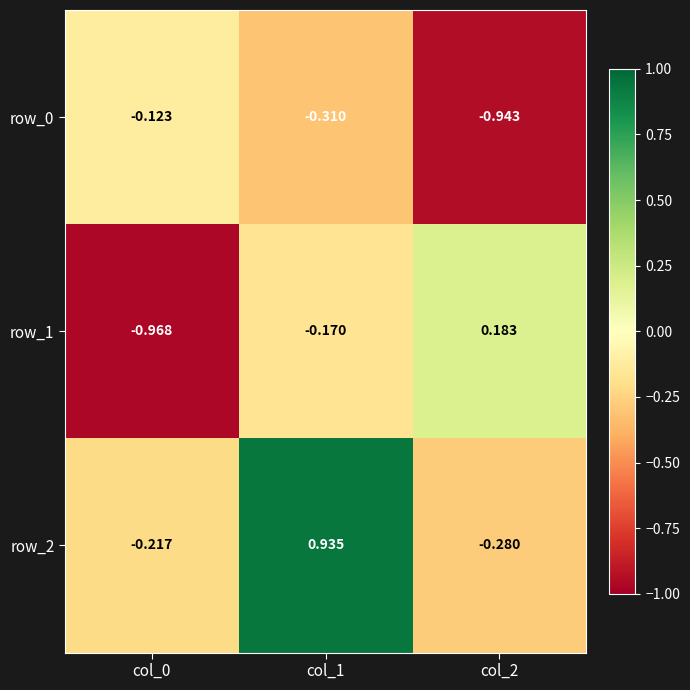

How many series are shown in this chart?

3